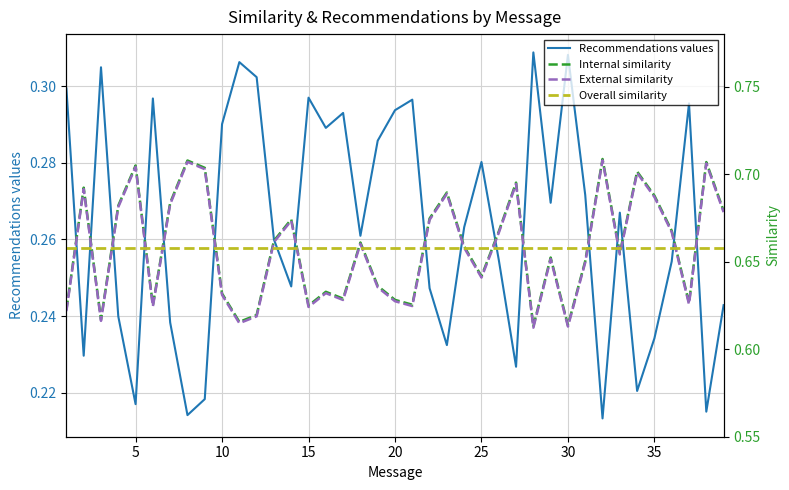

Reading right to left, list all the values displayed in this chart.

Recommendations values: 0.2	0.2	0.3	0.3	0.2	0.2	0.3	0.2	0.3	0.3	0.3	0.3	0.2	0.3	0.3	0.3	0.2	0.2	0.3	0.3	0.3	0.3	0.3	0.3	0.3	0.2	0.3	0.3	0.3	0.3	0.2	0.2	0.2	0.3	0.2	0.2	0.3	0.2	0.3
Internal similarity: 0.7	0.7	0.6	0.7	0.7	0.7	0.7	0.7	0.7	0.6	0.7	0.6	0.7	0.7	0.6	0.7	0.7	0.7	0.6	0.6	0.6	0.7	0.6	0.6	0.6	0.7	0.7	0.6	0.6	0.6	0.7	0.7	0.7	0.6	0.7	0.7	0.6	0.7	0.6
External similarity: 0.7	0.7	0.6	0.7	0.7	0.7	0.7	0.7	0.6	0.6	0.7	0.6	0.7	0.7	0.6	0.7	0.7	0.7	0.6	0.6	0.6	0.7	0.6	0.6	0.6	0.7	0.7	0.6	0.6	0.6	0.7	0.7	0.7	0.6	0.7	0.7	0.6	0.7	0.6
Overall similarity: 0.7	0.7	0.7	0.7	0.7	0.7	0.7	0.7	0.7	0.7	0.7	0.7	0.7	0.7	0.7	0.7	0.7	0.7	0.7	0.7	0.7	0.7	0.7	0.7	0.7	0.7	0.7	0.7	0.7	0.7	0.7	0.7	0.7	0.7	0.7	0.7	0.7	0.7	0.7